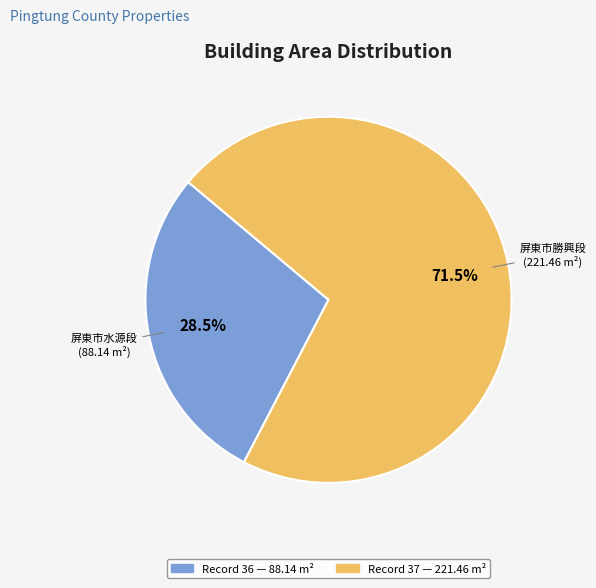

Is there a majority slice in this chart?

Yes